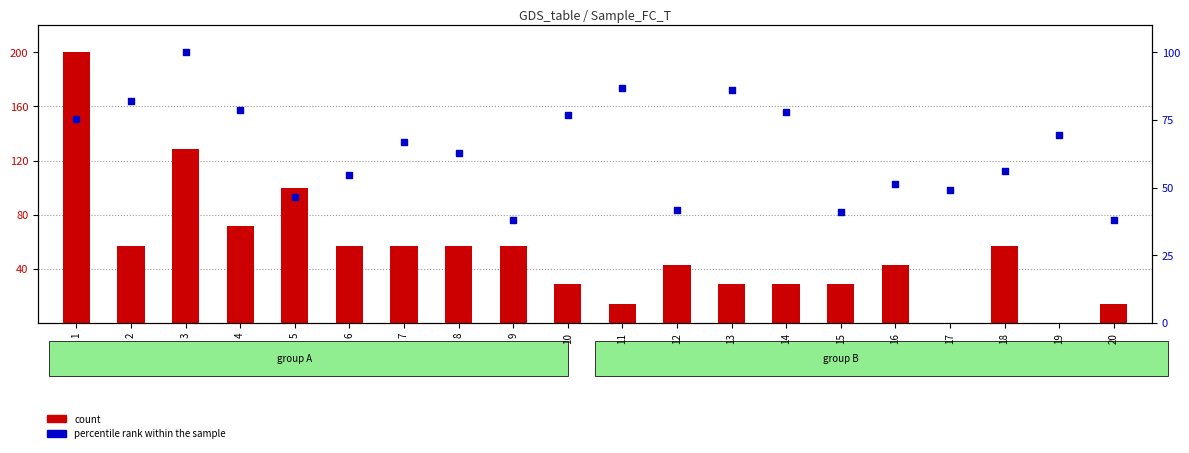

What is the total value across all series at 20?

52.2